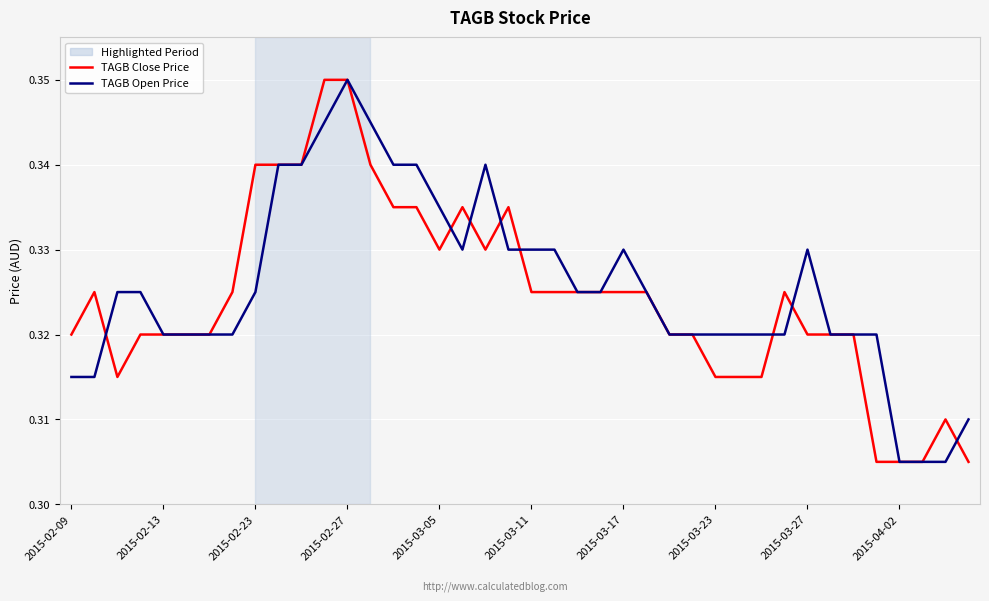

How many lines are shown in the chart?

2